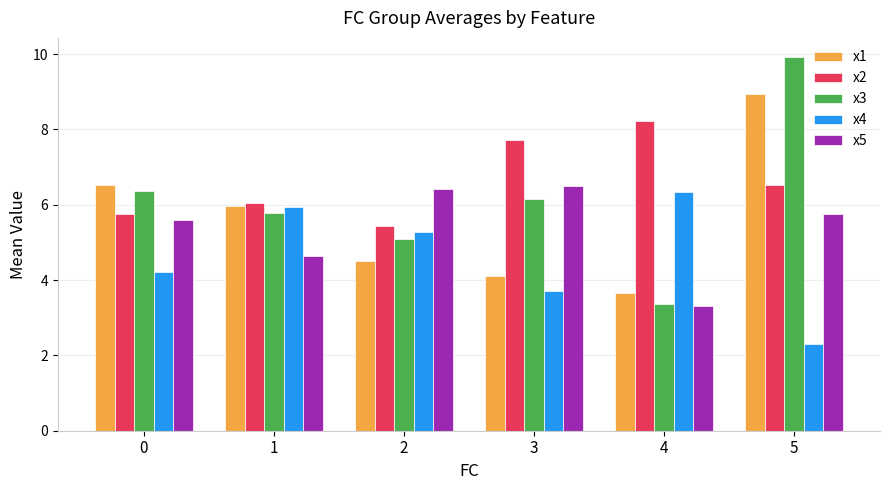

Which category has the highest value in the x5 series?

3